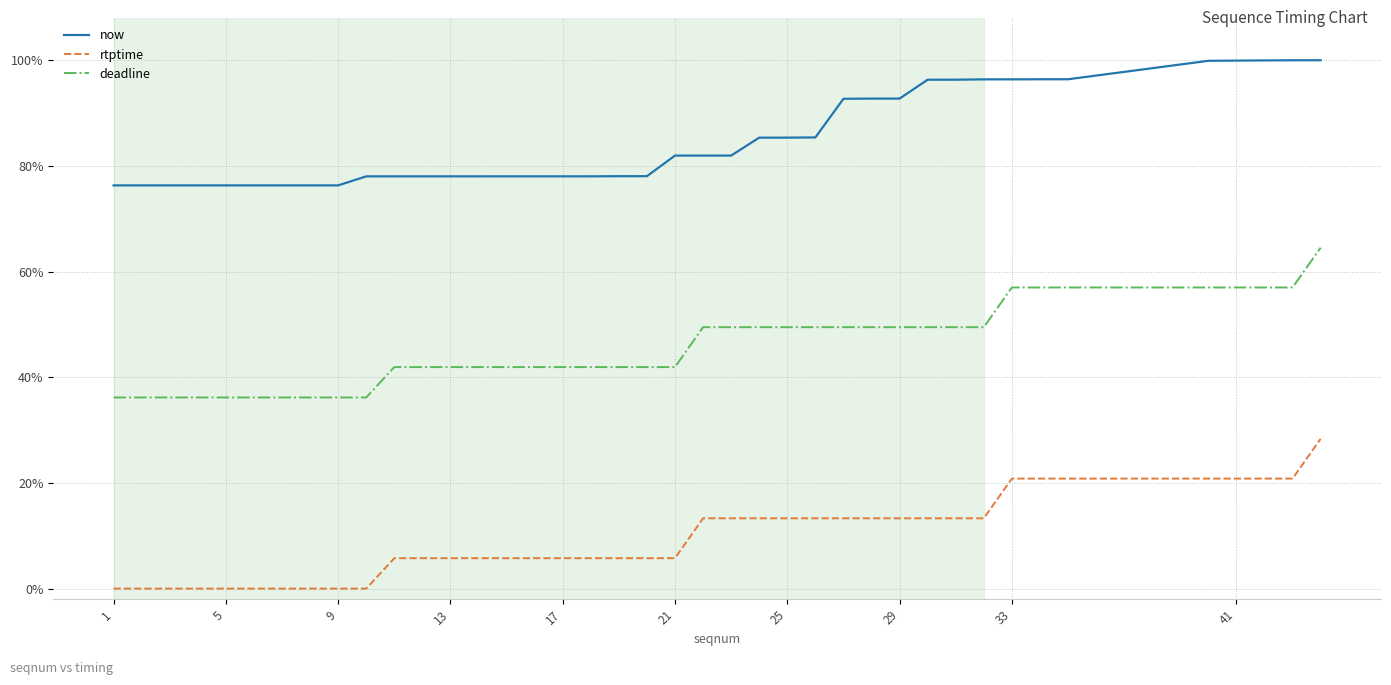

Is this an area chart (filled region under the line)?

No